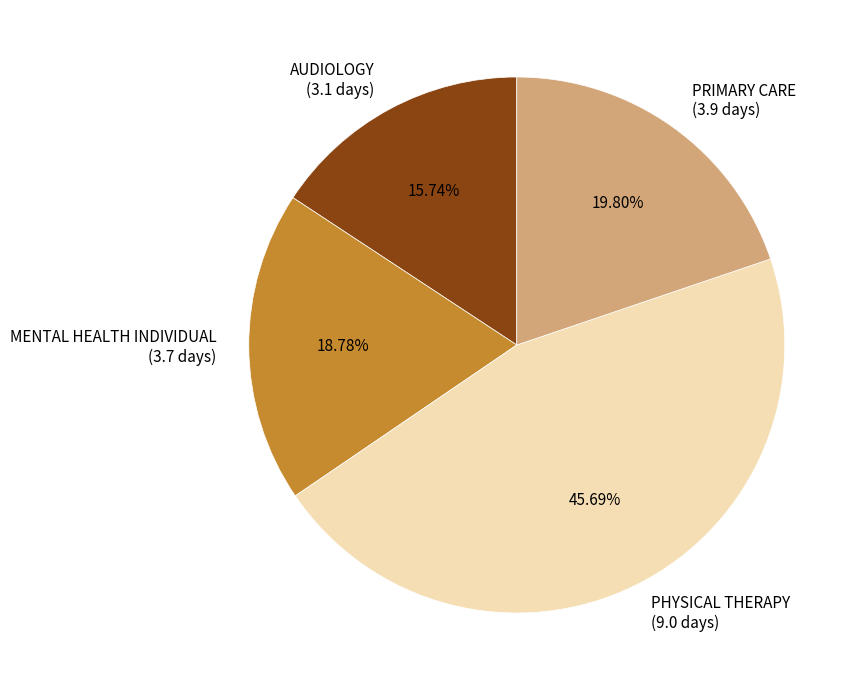

Count the number of slices in the pie.

4